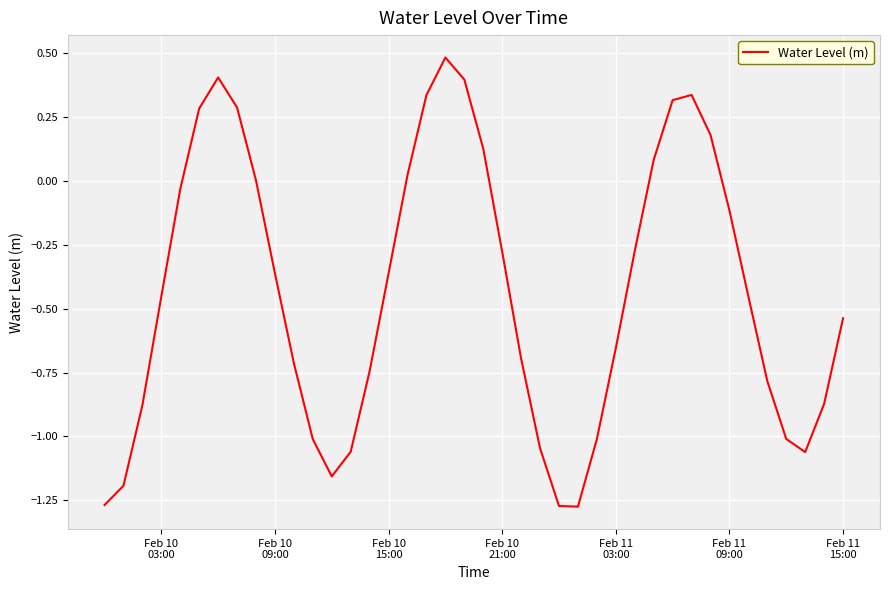

How many lines are shown in the chart?

1